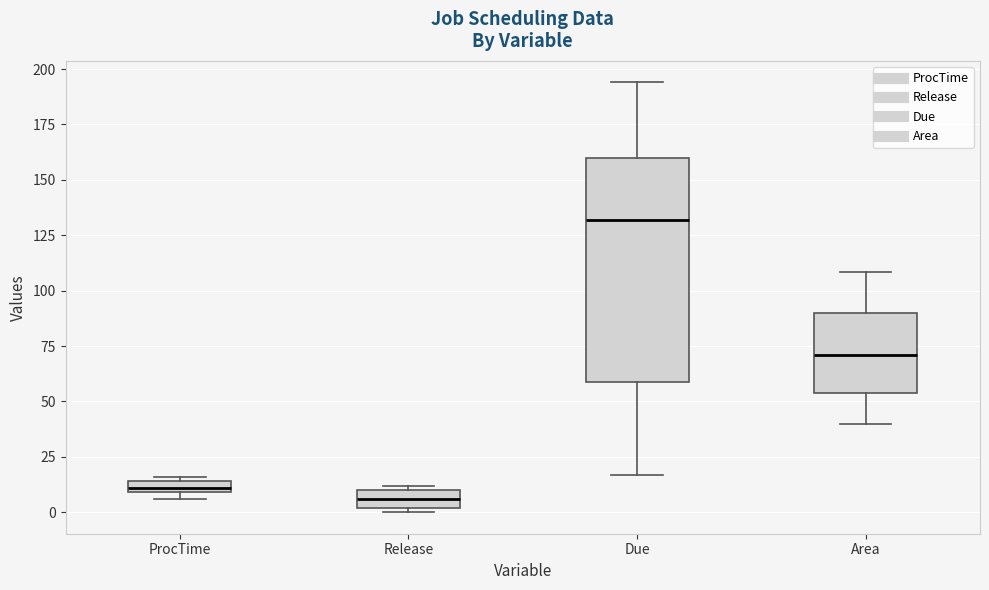

Where is the lower edge of the box for ProcTime on the y-axis? The values are not printed on the chart, so give them approximately, as read against the axis.

10